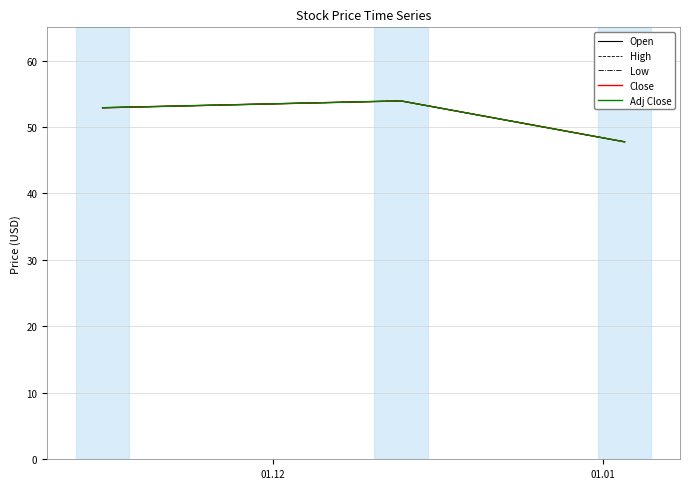

Is this an area chart (filled region under the line)?

No